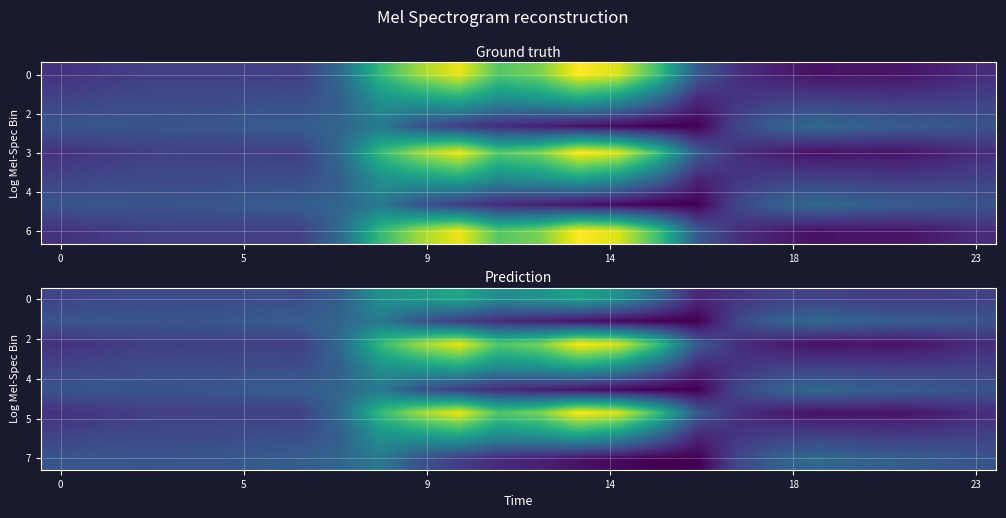

What is the greatest value displayed?

962.7